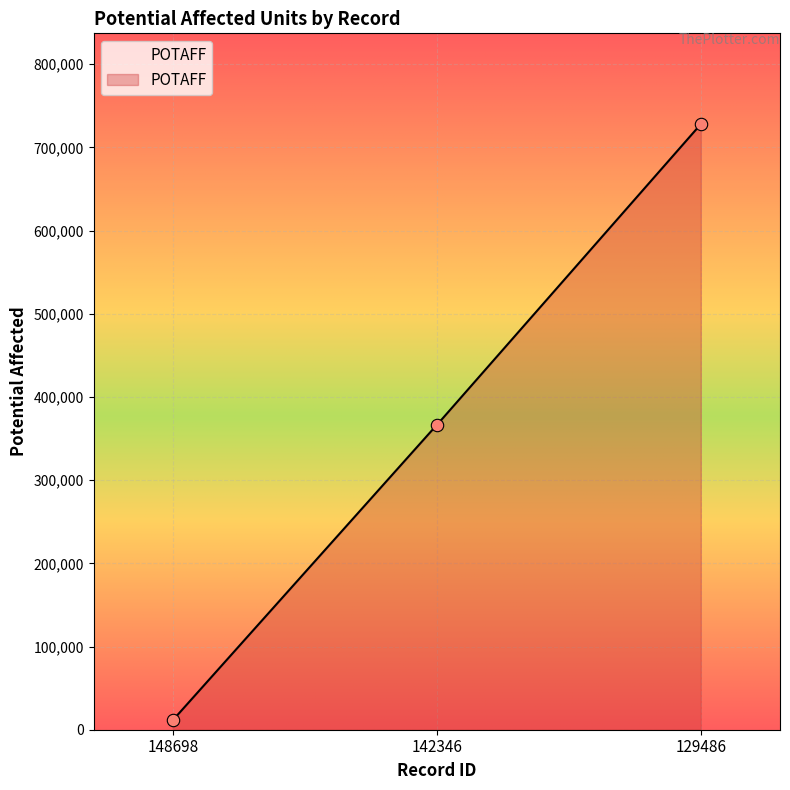

What is the ratio of the value at 129486 to the value at 148698?

63.5